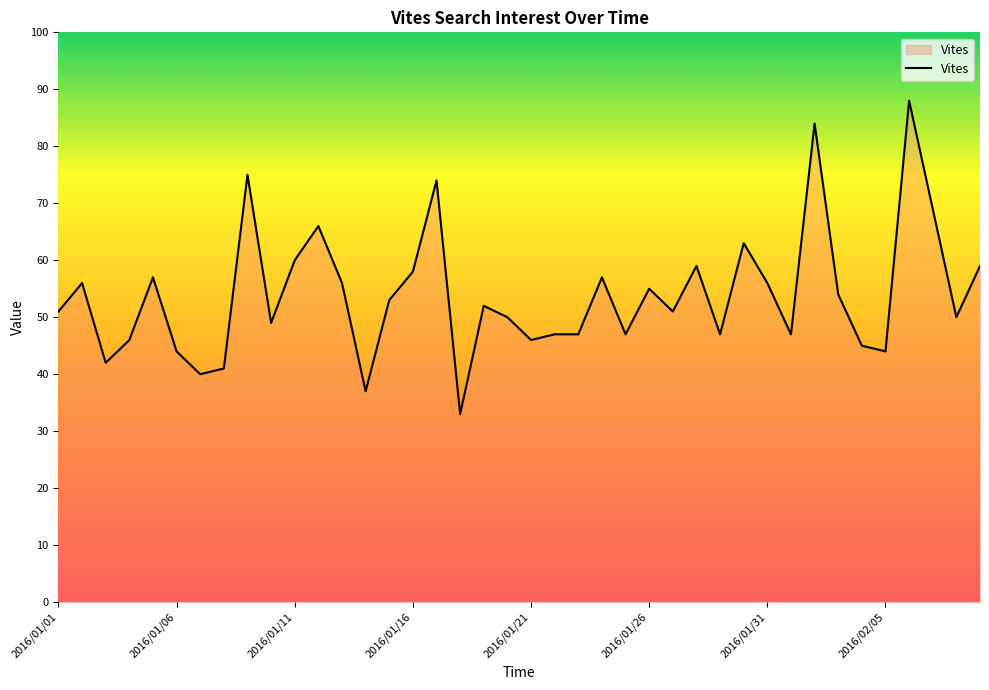

What is the smallest value displayed?

33